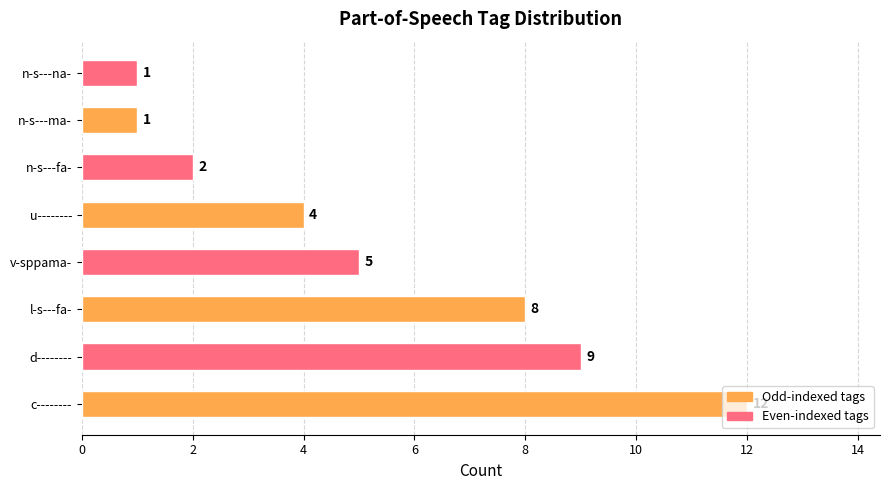

What is the label of the 1st bar from the right?

n-s---na-